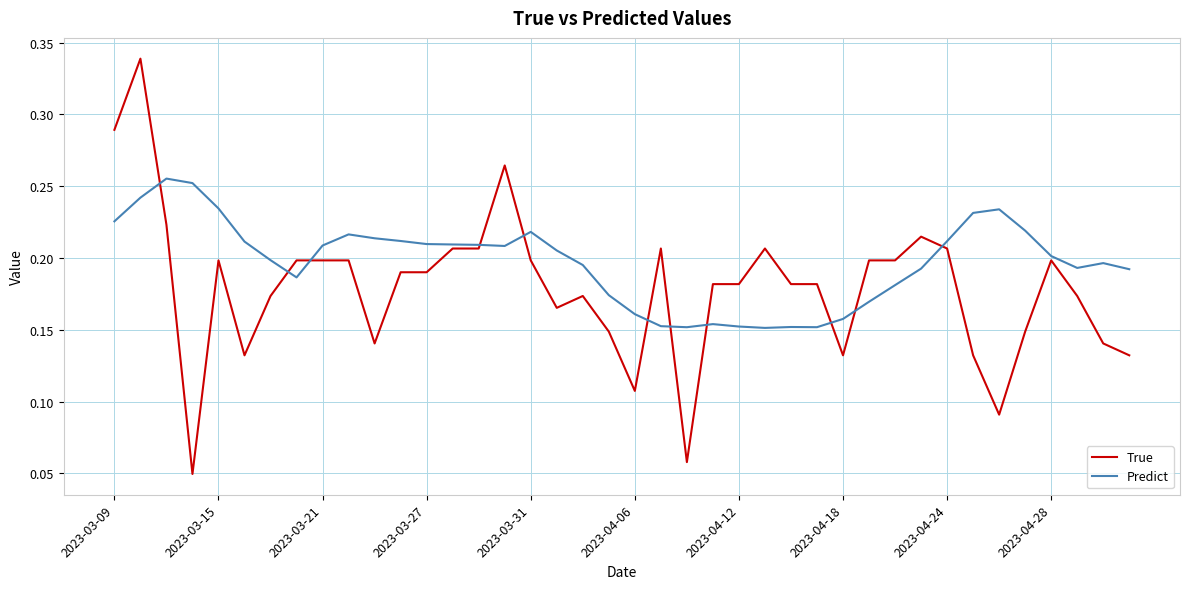

What are all the series names shown in the legend?

True, Predict